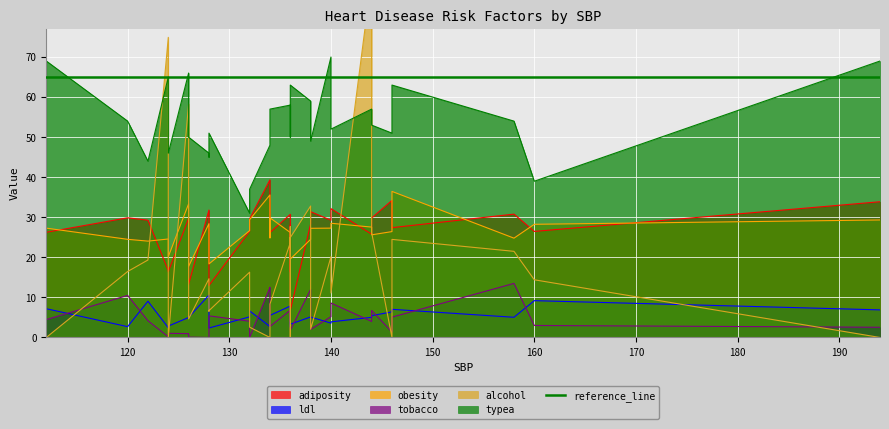

Which category has the highest value in the adiposity series?

134